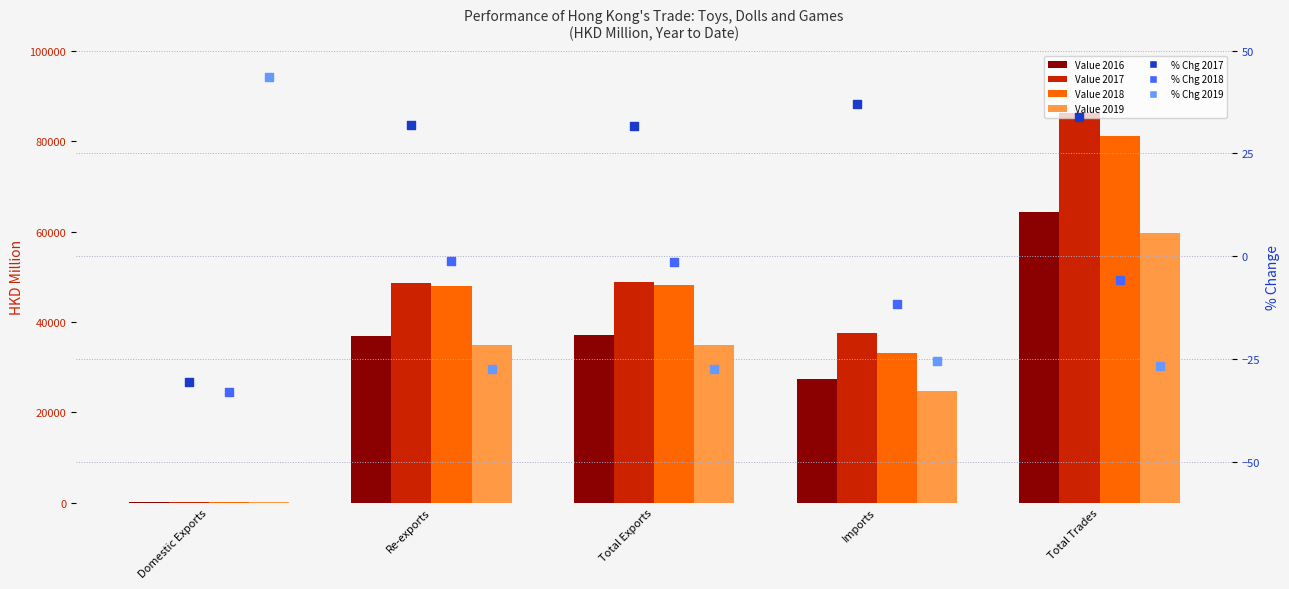

Which series reaches the maximum Y coordinate?

2017